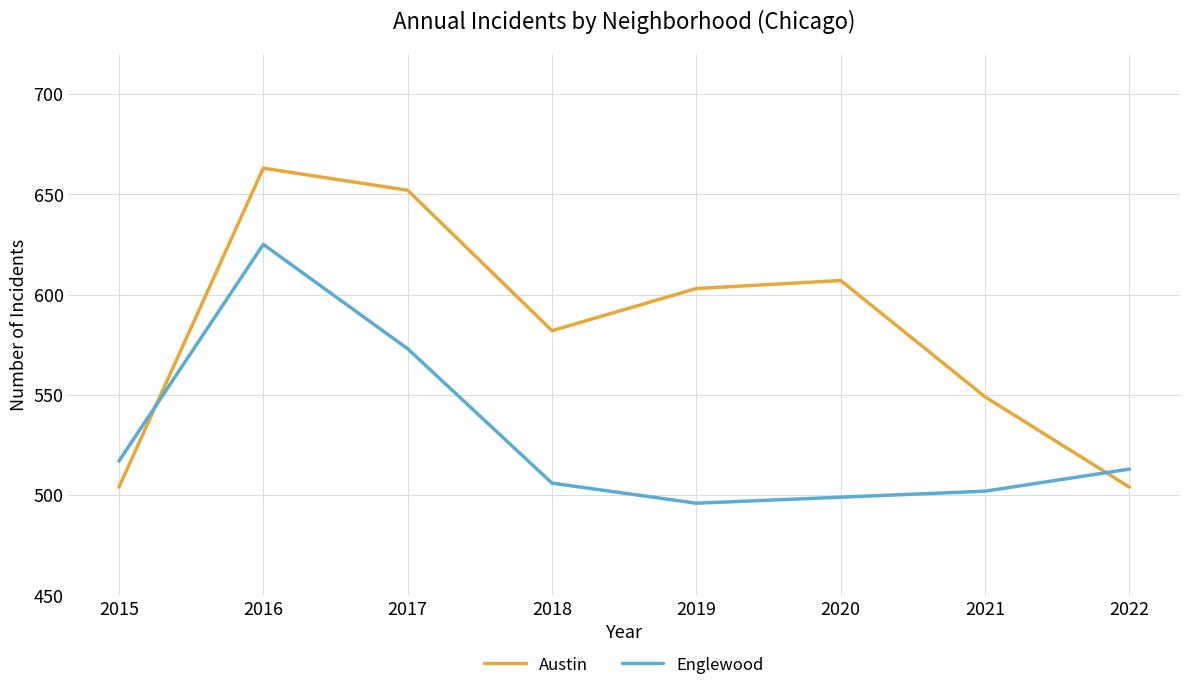

What is the average value of the Austin series?

583